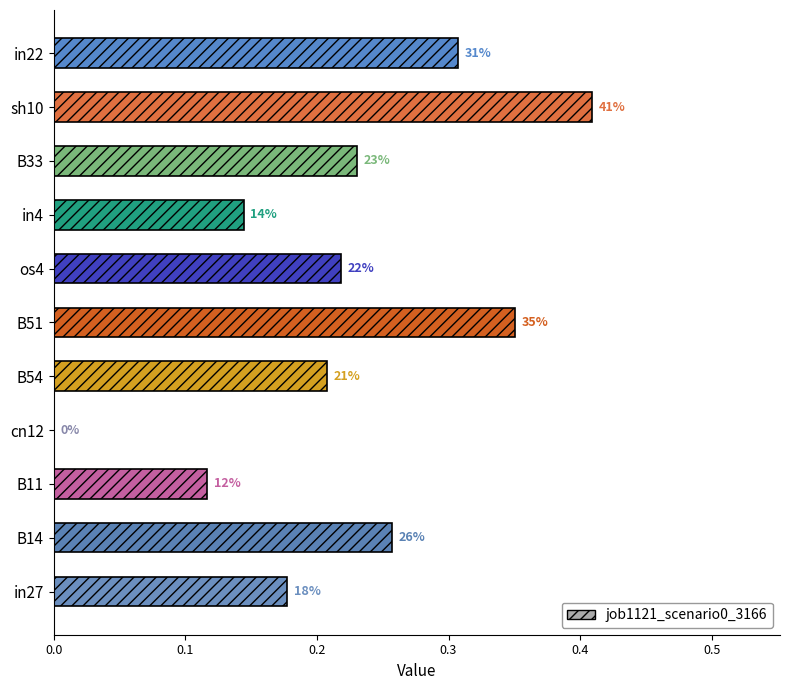

What is the greatest value displayed?

0.4